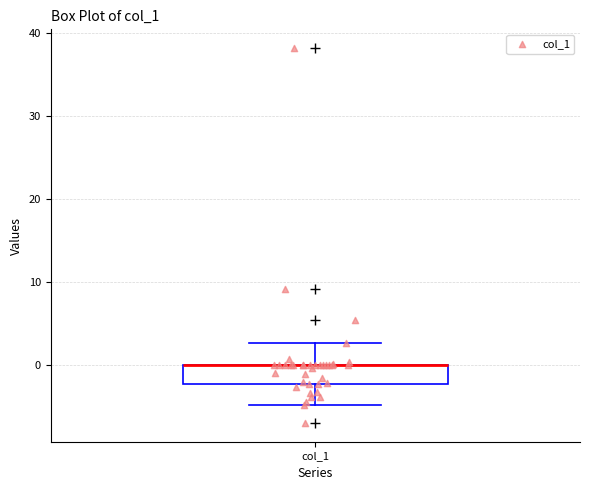

Transcribe this box plot: give where the median line is, the range the box spans, and where the two whiskers end, as read against the y-axis. The values are not printed on the chart, so give them approximately, as read against the axis.

median 0 (drawn on the box's upper edge), box -2 to 0, whiskers -5 to 3